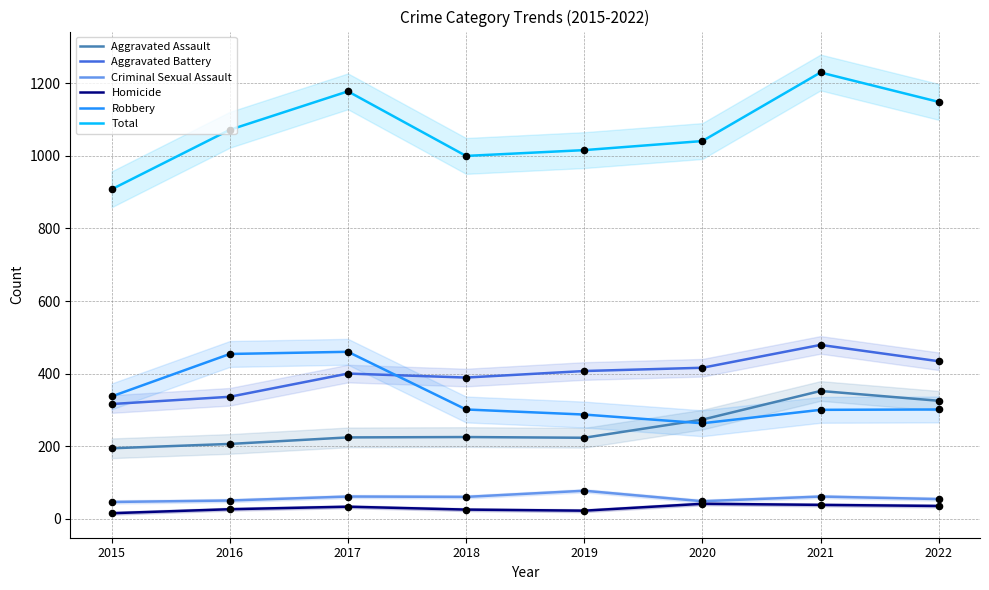

What is the total value across all series at 2022?

2298